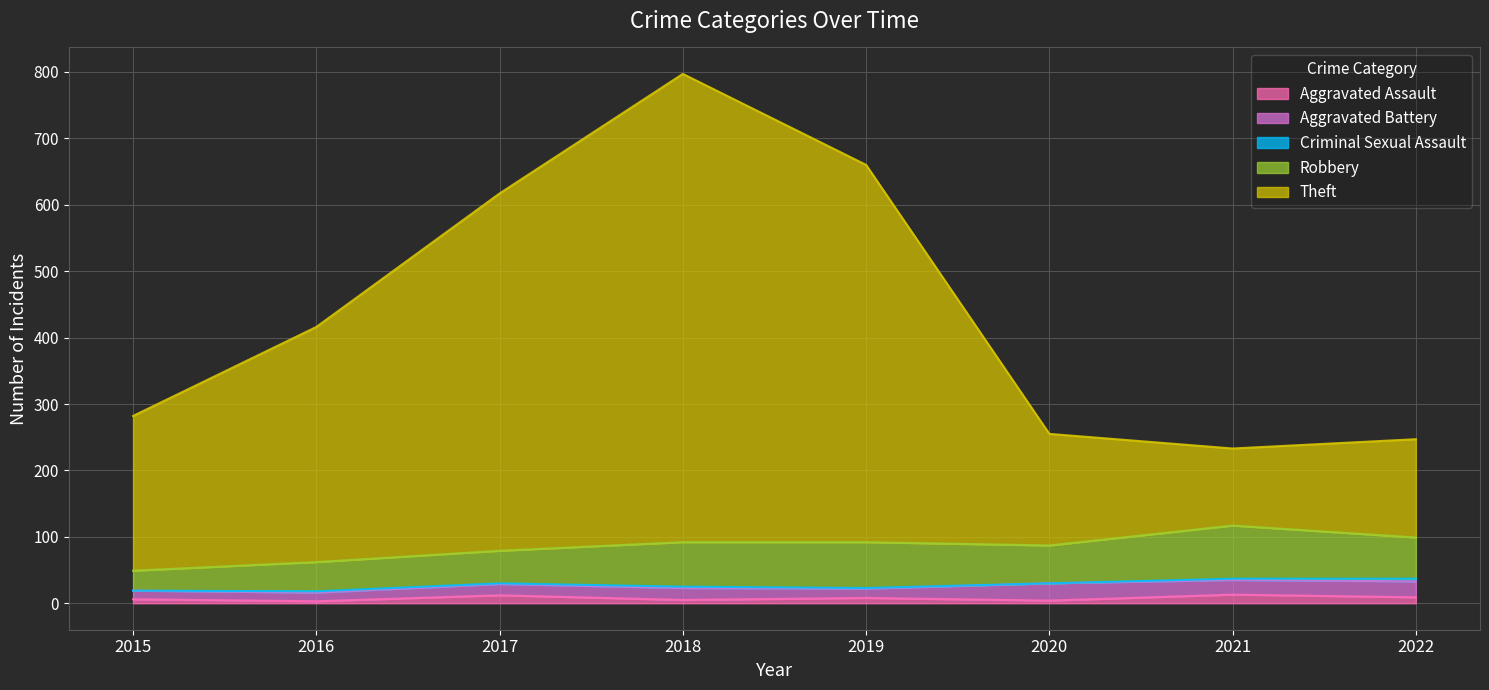

Is it true that Aggravated Assault equals 6 at 2015?

True